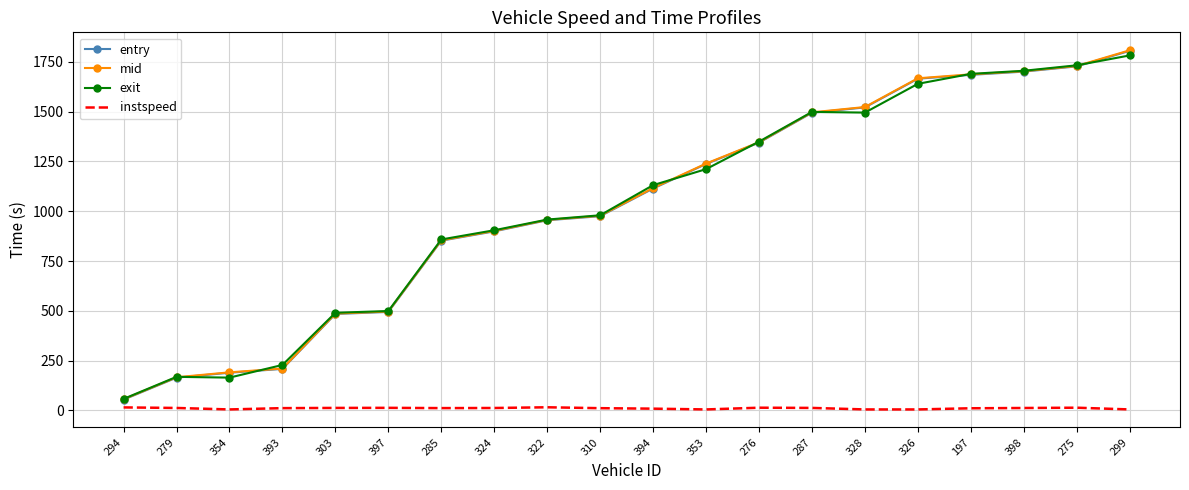

True or false: instspeed and exit cross at least once.

False